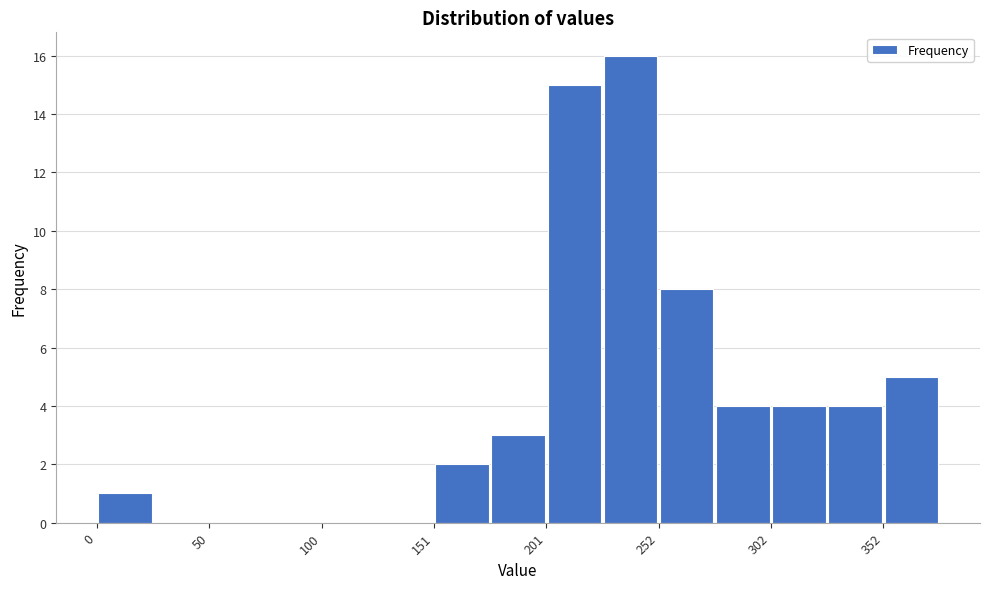

Around what value on the x-axis is the tallest bar? Give the approximate position of its centre, as read against the axis.

240